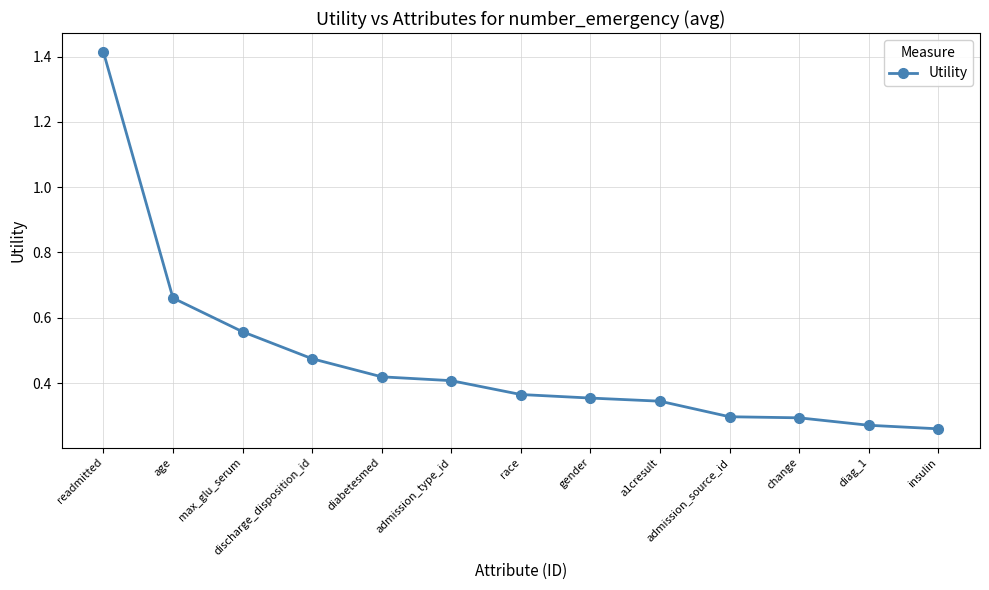

Does the chart have visible grid lines?

Yes